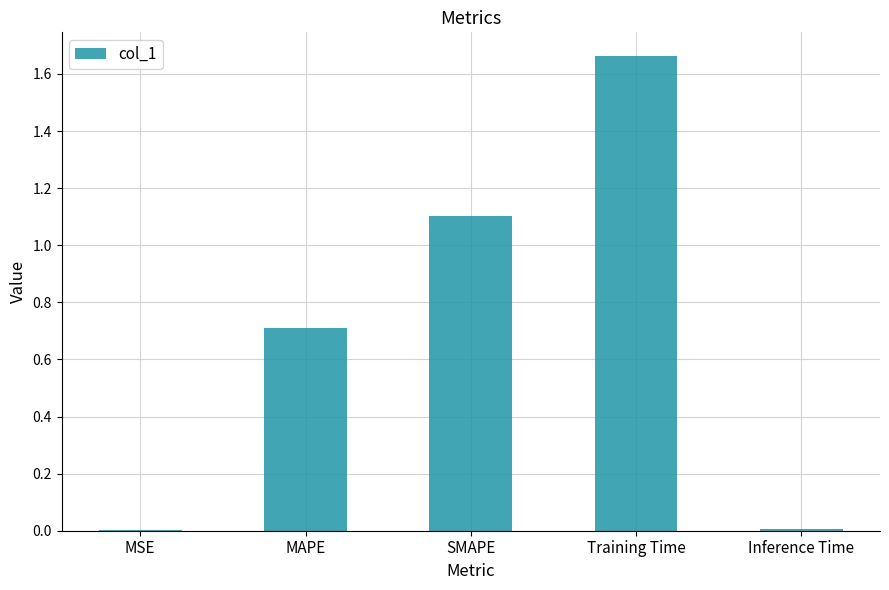

What is the sum of all values?

3.5